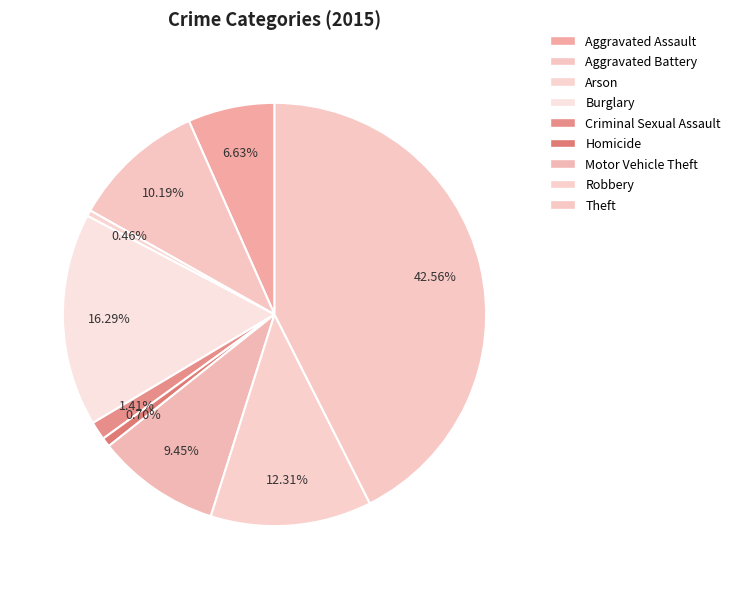

Which category has the biggest portion of the pie?

Theft